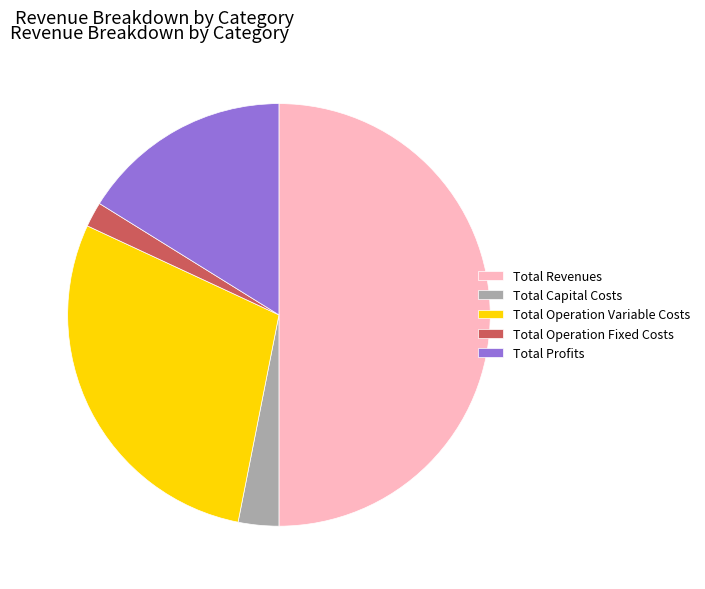

What is the smallest slice in the pie chart?

Total Operation Fixed Costs